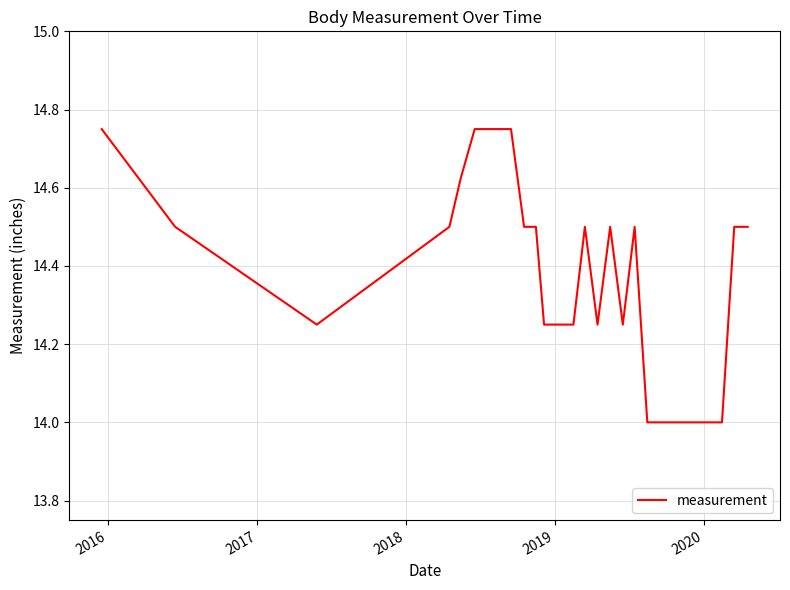

Does the chart display data point markers on the line(s)?

No